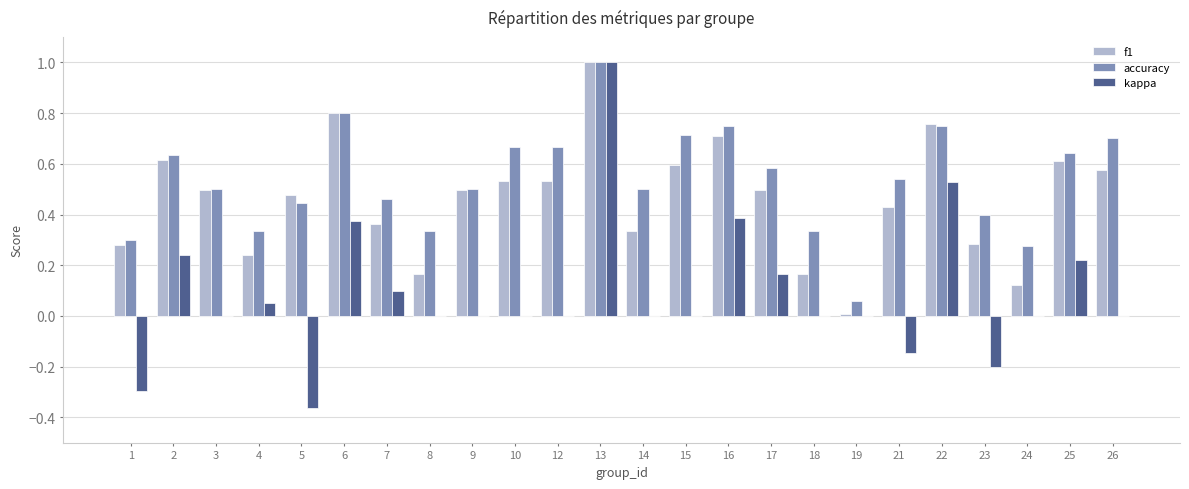

True or false: kappa has a value of 0.0 at 24.

True